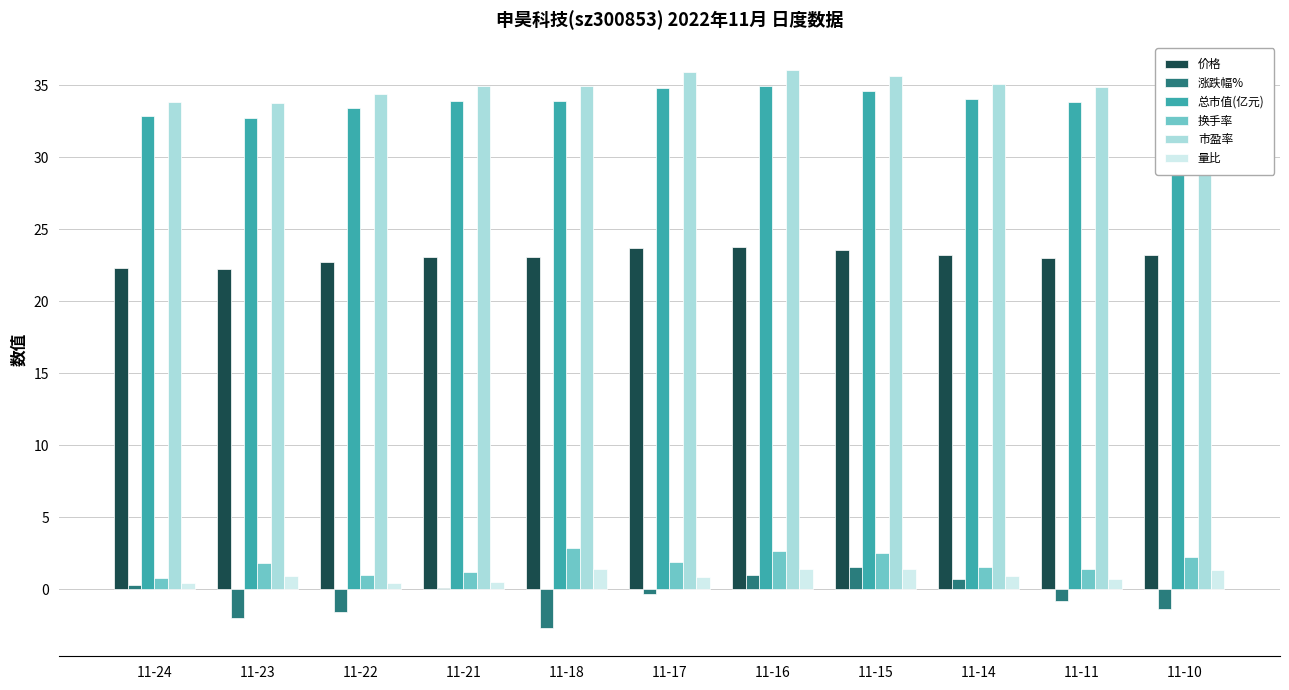

What are all the series names shown in the legend?

价格, 涨跌幅%, 总市值(亿元), 换手率, 市盈率, 量比